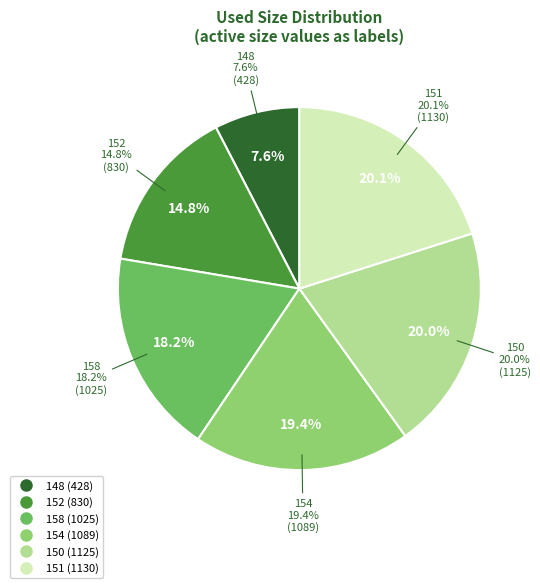

How many slices are in this pie chart?

6